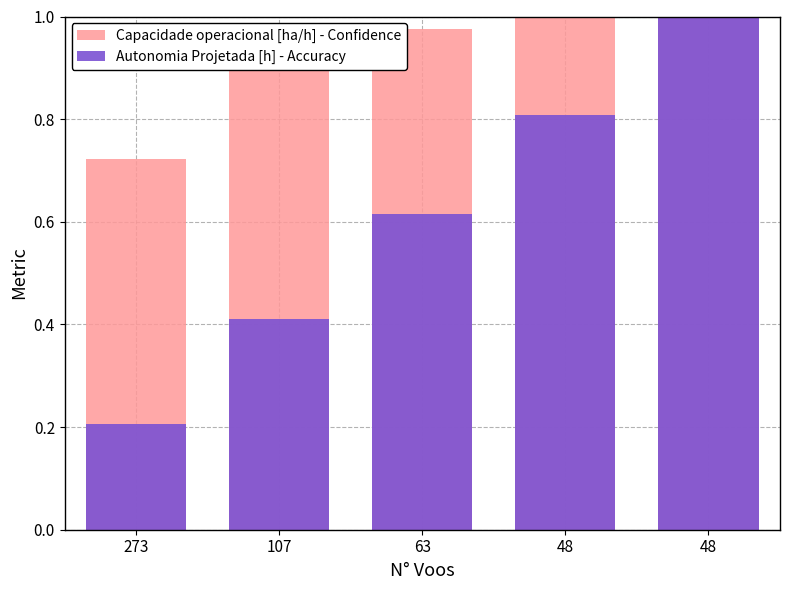

How many bars are there in total?

10